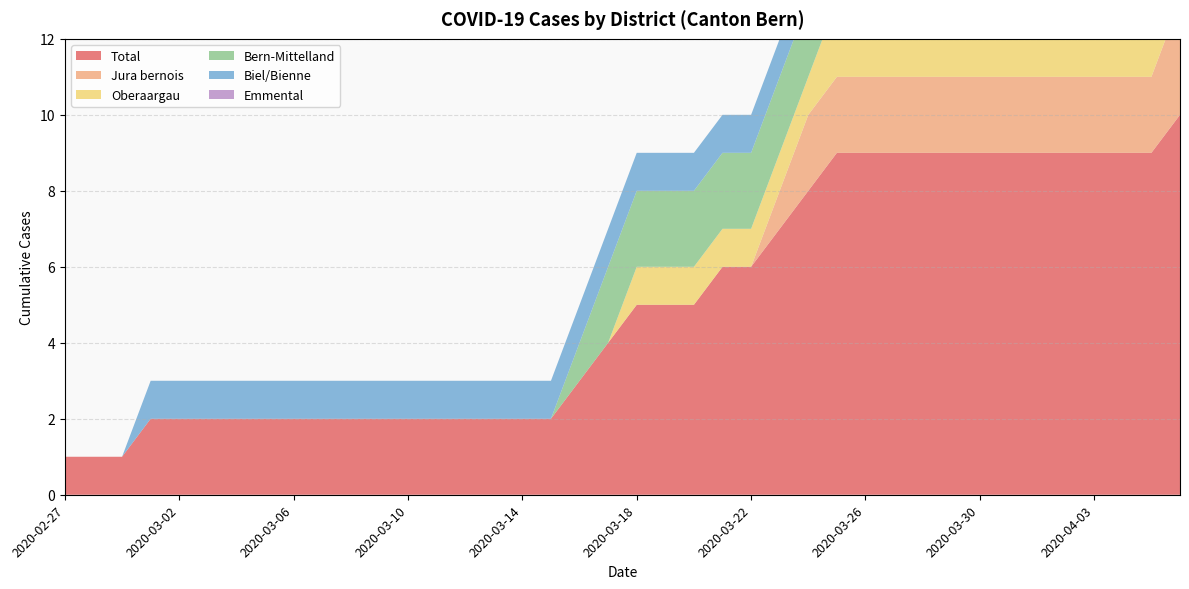

Reading left to right, what are all the values shown in this chart?

Total: 2020-02-27=1	2020-02-28=1	2020-02-29=1	2020-03-01=2	2020-03-02=2	2020-03-03=2	2020-03-04=2	2020-03-05=2	2020-03-06=2	2020-03-07=2	2020-03-08=2	2020-03-09=2	2020-03-10=2	2020-03-11=2	2020-03-12=2	2020-03-13=2	2020-03-14=2	2020-03-15=2	2020-03-16=3	2020-03-17=4	2020-03-18=5	2020-03-19=5	2020-03-20=5	2020-03-21=6	2020-03-22=6	2020-03-23=7	2020-03-24=8	2020-03-25=9	2020-03-26=9	2020-03-27=9	2020-03-28=9	2020-03-29=9	2020-03-30=9	2020-03-31=9	2020-04-01=9	2020-04-02=9	2020-04-03=9	2020-04-04=9	2020-04-05=9	2020-04-06=10
Bern-Mittelland: 2020-02-27=0	2020-02-28=0	2020-02-29=0	2020-03-01=0	2020-03-02=0	2020-03-03=0	2020-03-04=0	2020-03-05=0	2020-03-06=0	2020-03-07=0	2020-03-08=0	2020-03-09=0	2020-03-10=0	2020-03-11=0	2020-03-12=0	2020-03-13=0	2020-03-14=0	2020-03-15=0	2020-03-16=1	2020-03-17=2	2020-03-18=2	2020-03-19=2	2020-03-20=2	2020-03-21=2	2020-03-22=2	2020-03-23=2	2020-03-24=2	2020-03-25=2	2020-03-26=2	2020-03-27=2	2020-03-28=2	2020-03-29=2	2020-03-30=2	2020-03-31=2	2020-04-01=2	2020-04-02=2	2020-04-03=2	2020-04-04=2	2020-04-05=2	2020-04-06=2
Jura bernois: 2020-02-27=0	2020-02-28=0	2020-02-29=0	2020-03-01=0	2020-03-02=0	2020-03-03=0	2020-03-04=0	2020-03-05=0	2020-03-06=0	2020-03-07=0	2020-03-08=0	2020-03-09=0	2020-03-10=0	2020-03-11=0	2020-03-12=0	2020-03-13=0	2020-03-14=0	2020-03-15=0	2020-03-16=0	2020-03-17=0	2020-03-18=0	2020-03-19=0	2020-03-20=0	2020-03-21=0	2020-03-22=0	2020-03-23=1	2020-03-24=2	2020-03-25=2	2020-03-26=2	2020-03-27=2	2020-03-28=2	2020-03-29=2	2020-03-30=2	2020-03-31=2	2020-04-01=2	2020-04-02=2	2020-04-03=2	2020-04-04=2	2020-04-05=2	2020-04-06=3
Oberaargau: 2020-02-27=0	2020-02-28=0	2020-02-29=0	2020-03-01=0	2020-03-02=0	2020-03-03=0	2020-03-04=0	2020-03-05=0	2020-03-06=0	2020-03-07=0	2020-03-08=0	2020-03-09=0	2020-03-10=0	2020-03-11=0	2020-03-12=0	2020-03-13=0	2020-03-14=0	2020-03-15=0	2020-03-16=0	2020-03-17=0	2020-03-18=1	2020-03-19=1	2020-03-20=1	2020-03-21=1	2020-03-22=1	2020-03-23=1	2020-03-24=1	2020-03-25=2	2020-03-26=2	2020-03-27=2	2020-03-28=2	2020-03-29=2	2020-03-30=2	2020-03-31=2	2020-04-01=2	2020-04-02=2	2020-04-03=2	2020-04-04=2	2020-04-05=2	2020-04-06=2
Biel/Bienne: 2020-02-27=0	2020-02-28=0	2020-02-29=0	2020-03-01=1	2020-03-02=1	2020-03-03=1	2020-03-04=1	2020-03-05=1	2020-03-06=1	2020-03-07=1	2020-03-08=1	2020-03-09=1	2020-03-10=1	2020-03-11=1	2020-03-12=1	2020-03-13=1	2020-03-14=1	2020-03-15=1	2020-03-16=1	2020-03-17=1	2020-03-18=1	2020-03-19=1	2020-03-20=1	2020-03-21=1	2020-03-22=1	2020-03-23=1	2020-03-24=1	2020-03-25=1	2020-03-26=1	2020-03-27=1	2020-03-28=1	2020-03-29=1	2020-03-30=1	2020-03-31=1	2020-04-01=1	2020-04-02=1	2020-04-03=1	2020-04-04=1	2020-04-05=1	2020-04-06=1
Emmental: 2020-02-27=0	2020-02-28=0	2020-02-29=0	2020-03-01=0	2020-03-02=0	2020-03-03=0	2020-03-04=0	2020-03-05=0	2020-03-06=0	2020-03-07=0	2020-03-08=0	2020-03-09=0	2020-03-10=0	2020-03-11=0	2020-03-12=0	2020-03-13=0	2020-03-14=0	2020-03-15=0	2020-03-16=0	2020-03-17=0	2020-03-18=0	2020-03-19=0	2020-03-20=0	2020-03-21=0	2020-03-22=0	2020-03-23=0	2020-03-24=0	2020-03-25=0	2020-03-26=0	2020-03-27=0	2020-03-28=0	2020-03-29=0	2020-03-30=0	2020-03-31=0	2020-04-01=0	2020-04-02=0	2020-04-03=0	2020-04-04=0	2020-04-05=0	2020-04-06=0